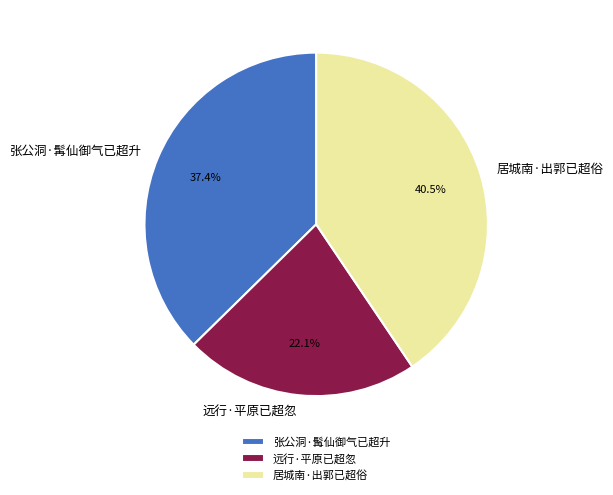

What portion of the pie excludes 远行·平原已超忽?

77.9%